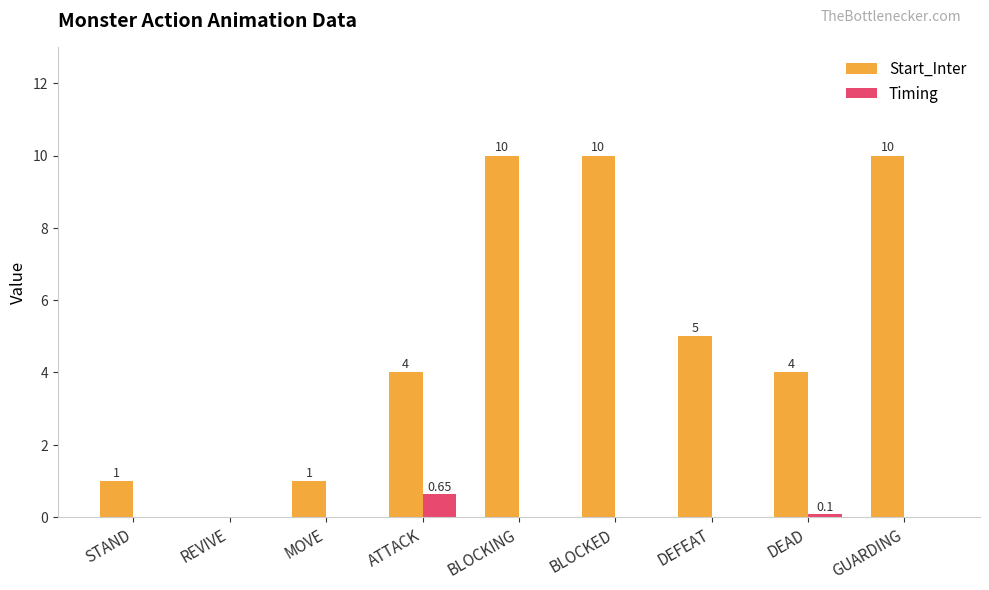

Which series changed the most between BLOCKED and DEAD?

Start_Inter